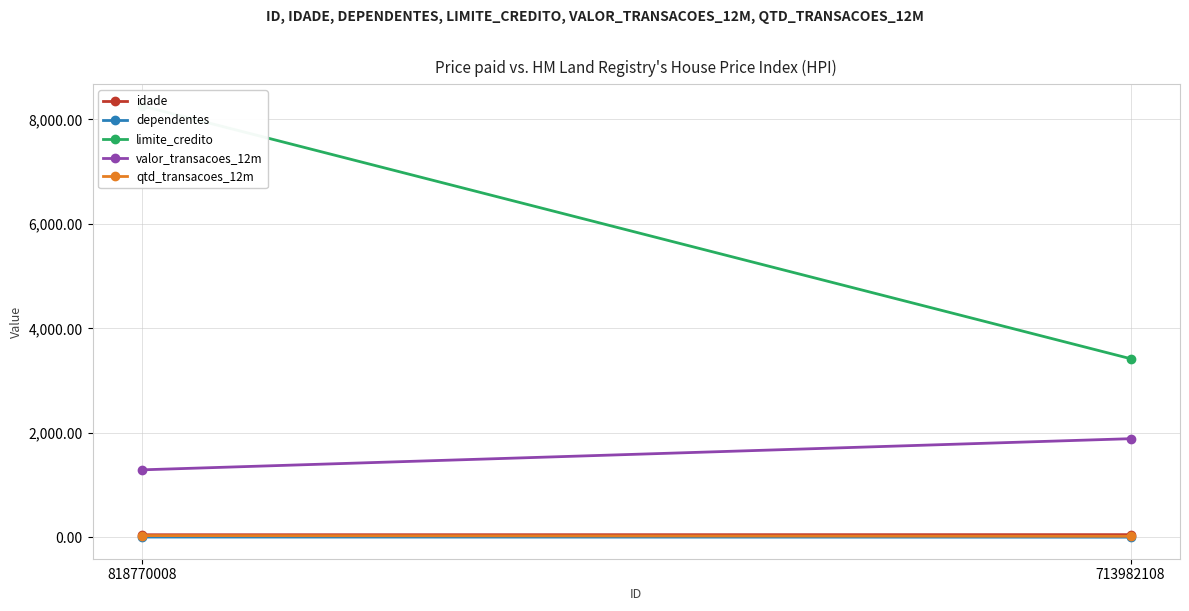

What value does the idade series have at 713982108?

51.0